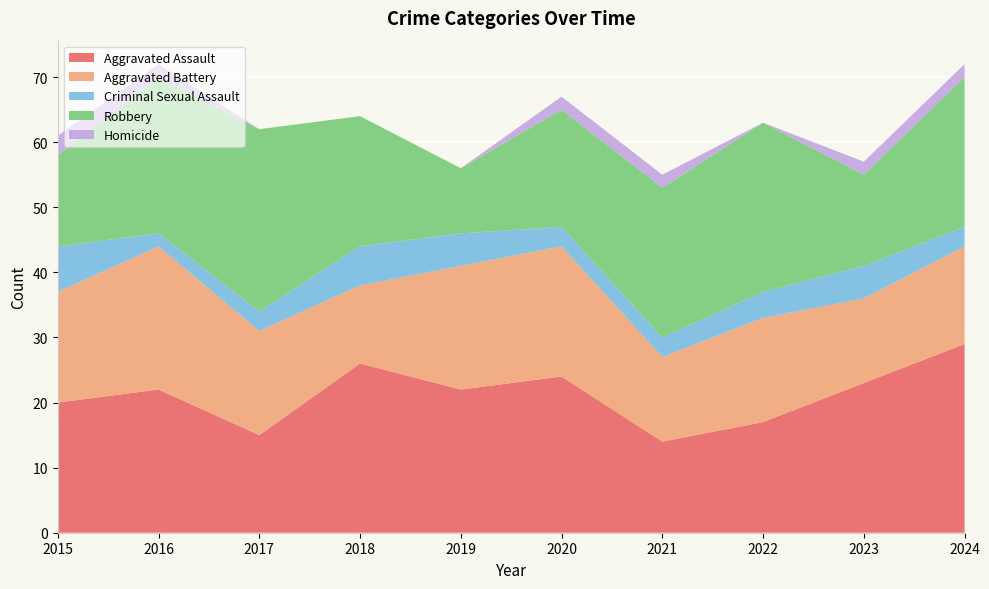

Reading left to right, transcribe all the data shown in this chart.

Aggravated Assault: 2015=20	2016=22	2017=15	2018=26	2019=22	2020=24	2021=14	2022=17	2023=23	2024=29
Aggravated Battery: 2015=17	2016=22	2017=16	2018=12	2019=19	2020=20	2021=13	2022=16	2023=13	2024=15
Criminal Sexual Assault: 2015=7	2016=2	2017=3	2018=6	2019=5	2020=3	2021=3	2022=4	2023=5	2024=3
Robbery: 2015=14	2016=24	2017=28	2018=20	2019=10	2020=18	2021=23	2022=26	2023=14	2024=23
Homicide: 2015=3	2016=2	2017=0	2018=0	2019=0	2020=2	2021=2	2022=0	2023=2	2024=2